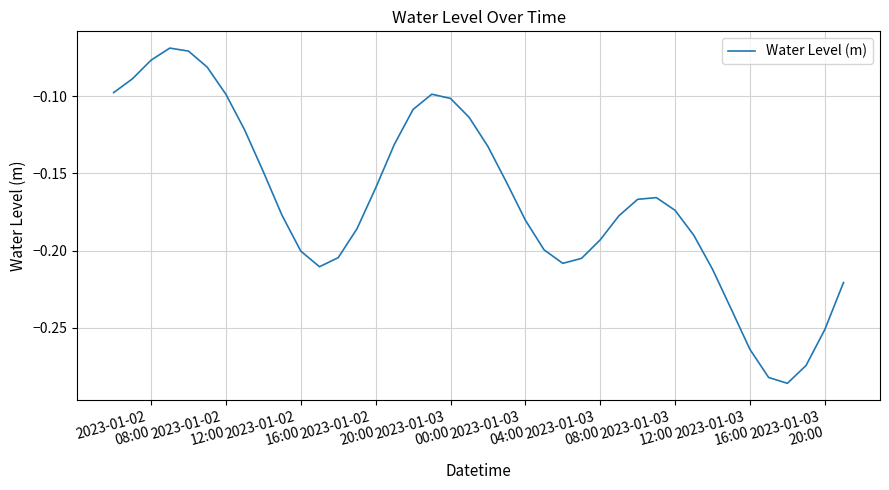

Does the chart have visible grid lines?

Yes